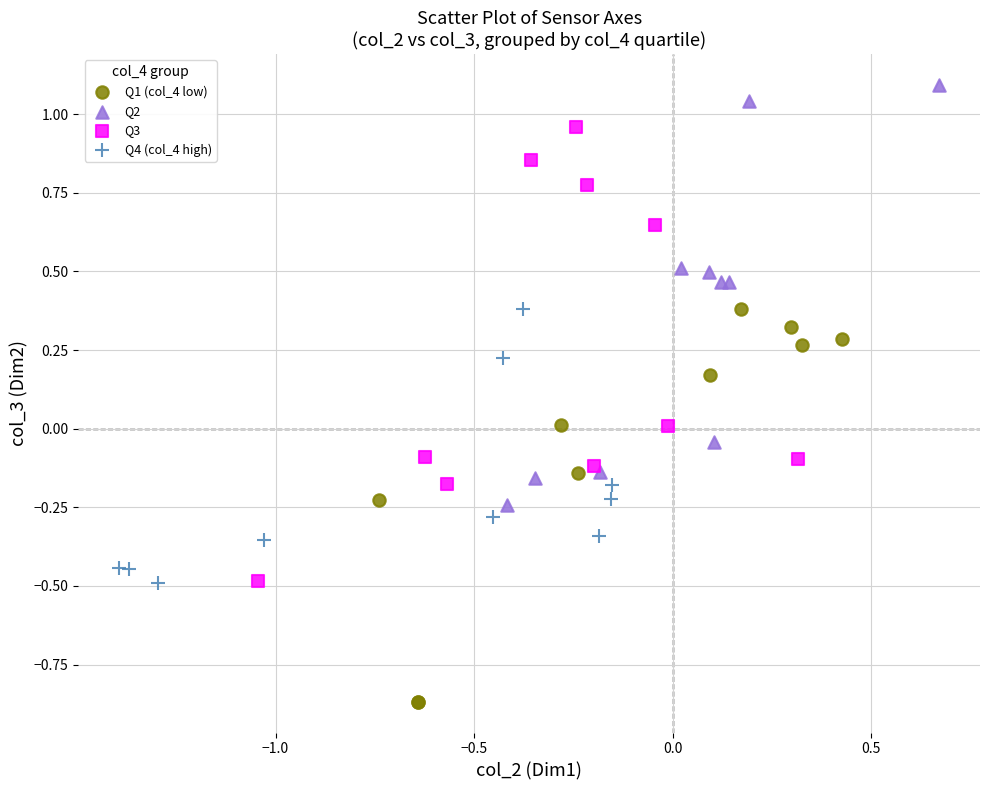

Which series reaches the minimum Y coordinate?

Q1 (col_4 low)